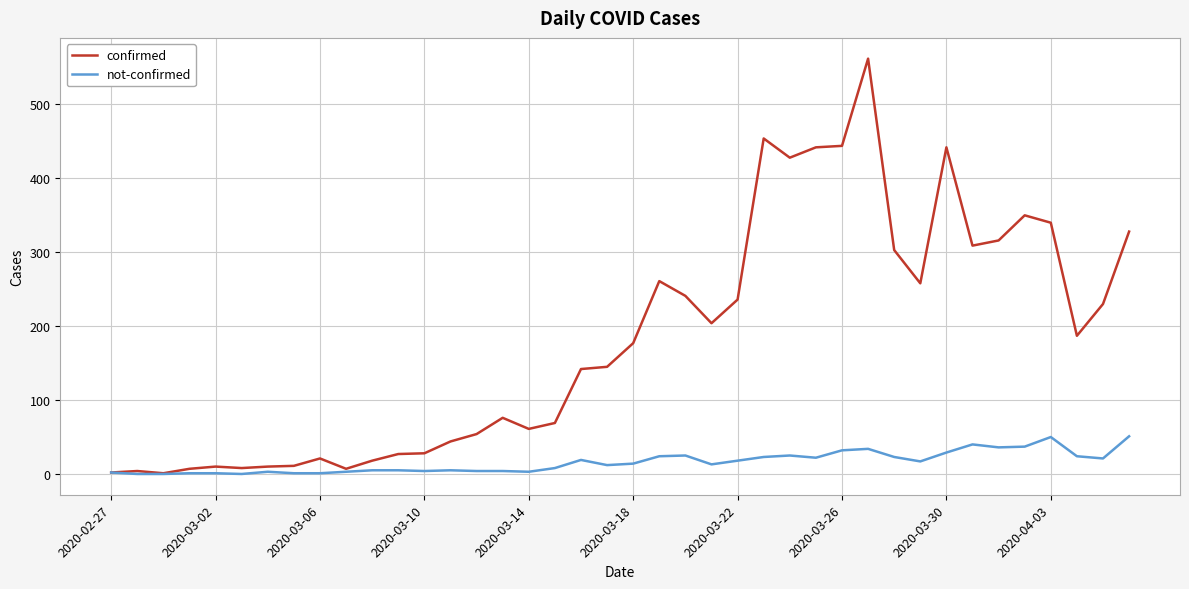

List the series in order of their overall mean, lowest first.

not-confirmed, confirmed